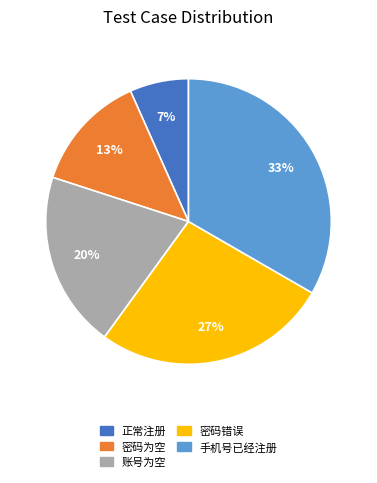

Which has a higher value, 正常注册 or 账号为空?

账号为空